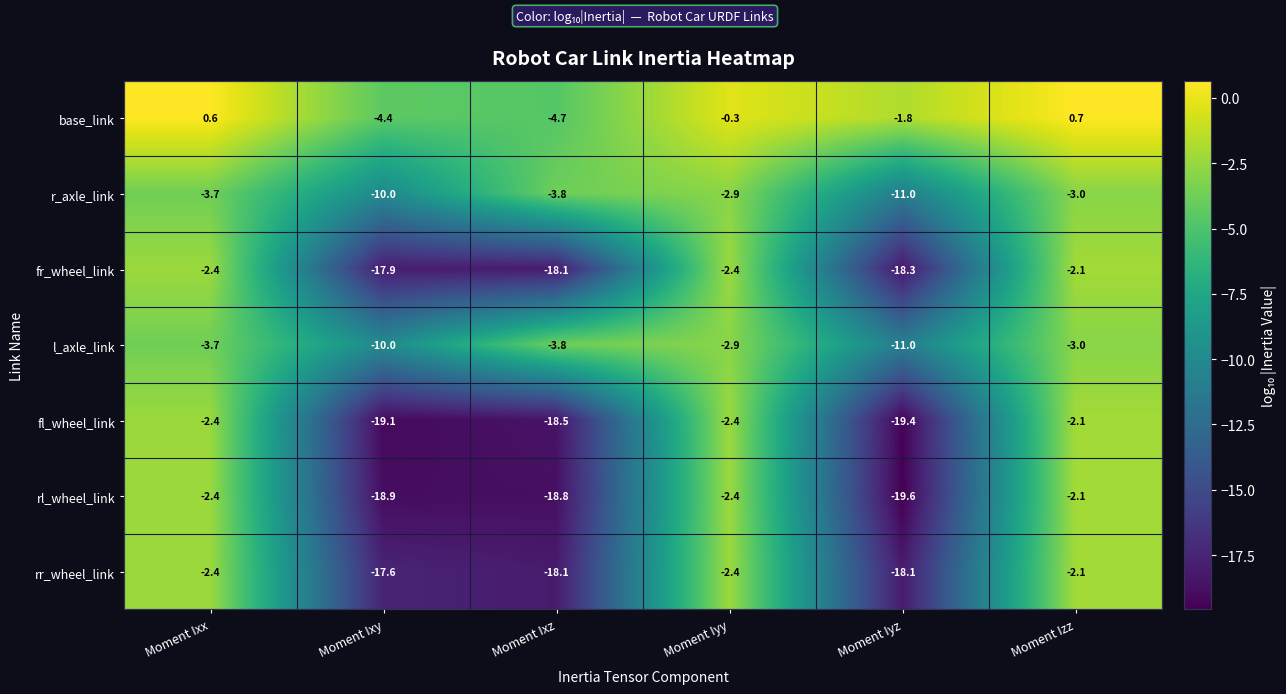

At which category is the sum across all series the highest?

Moment Izz